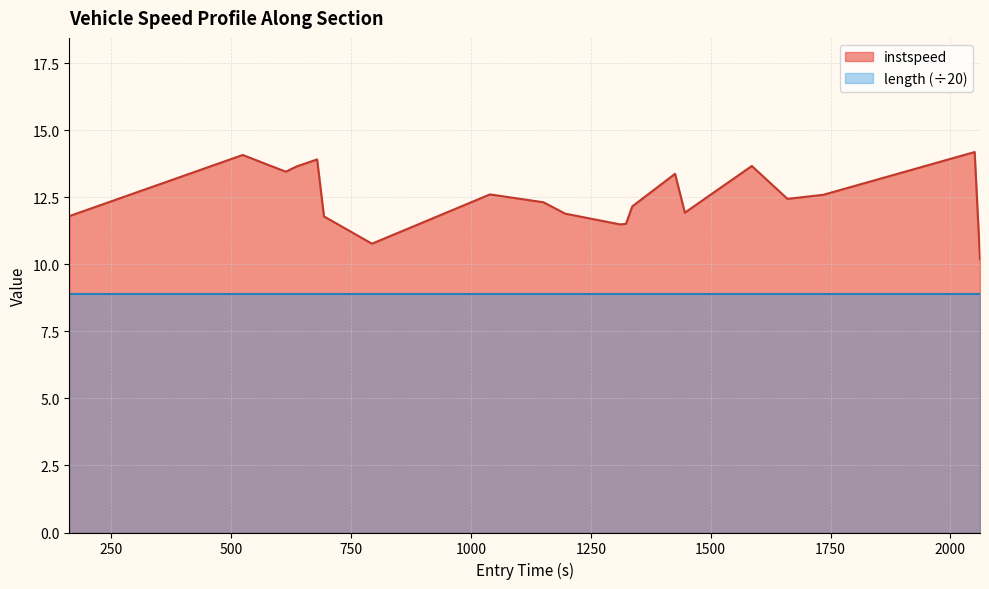

Rank the series by their maximum value, from highest to lowest.

instspeed, length (÷20)